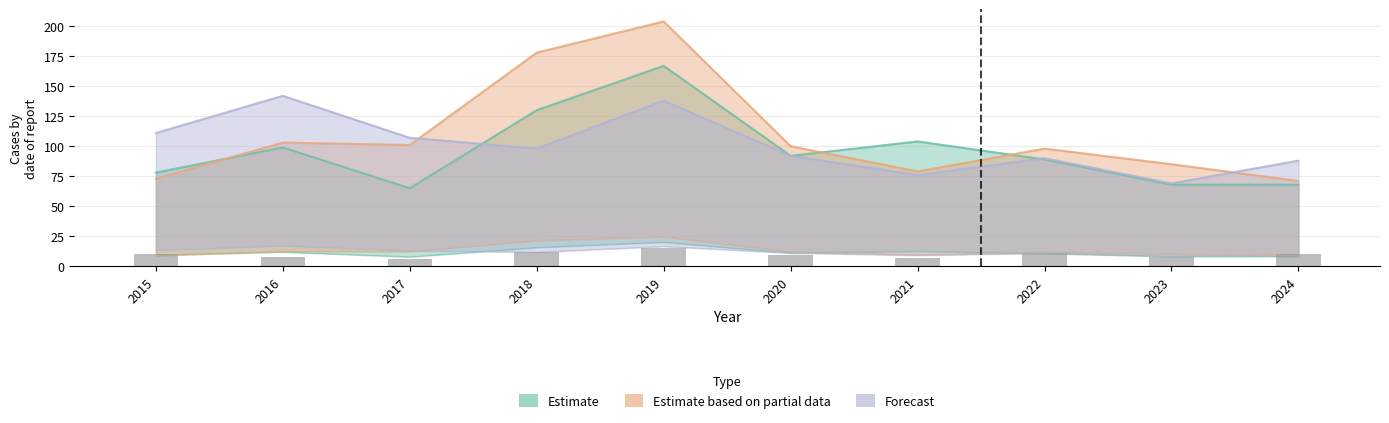

Is the value of Forecast at 2020 greater than the value of Estimate at 2023?

Yes